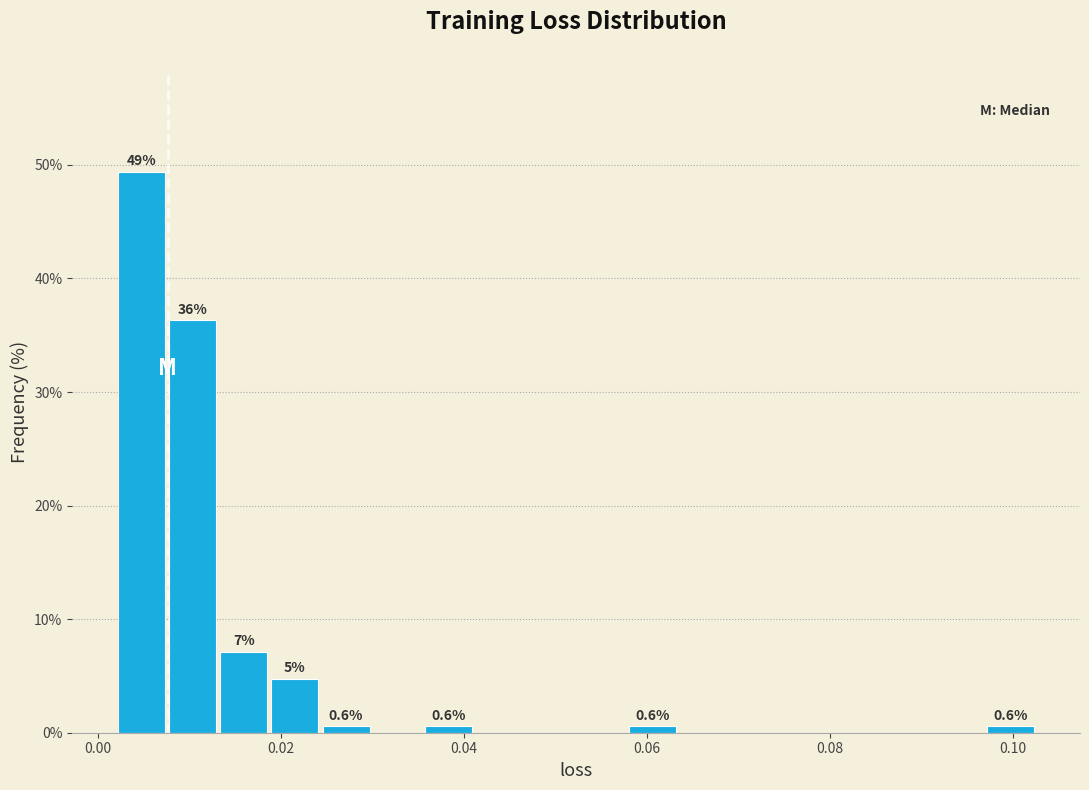

Around what value on the x-axis is the tallest bar? Give the approximate position of its centre, as read against the axis.

0.004